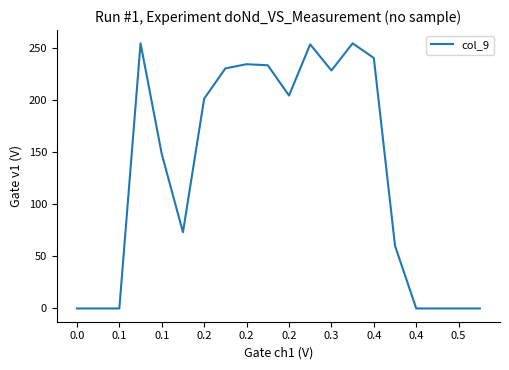

How many lines are shown in the chart?

1